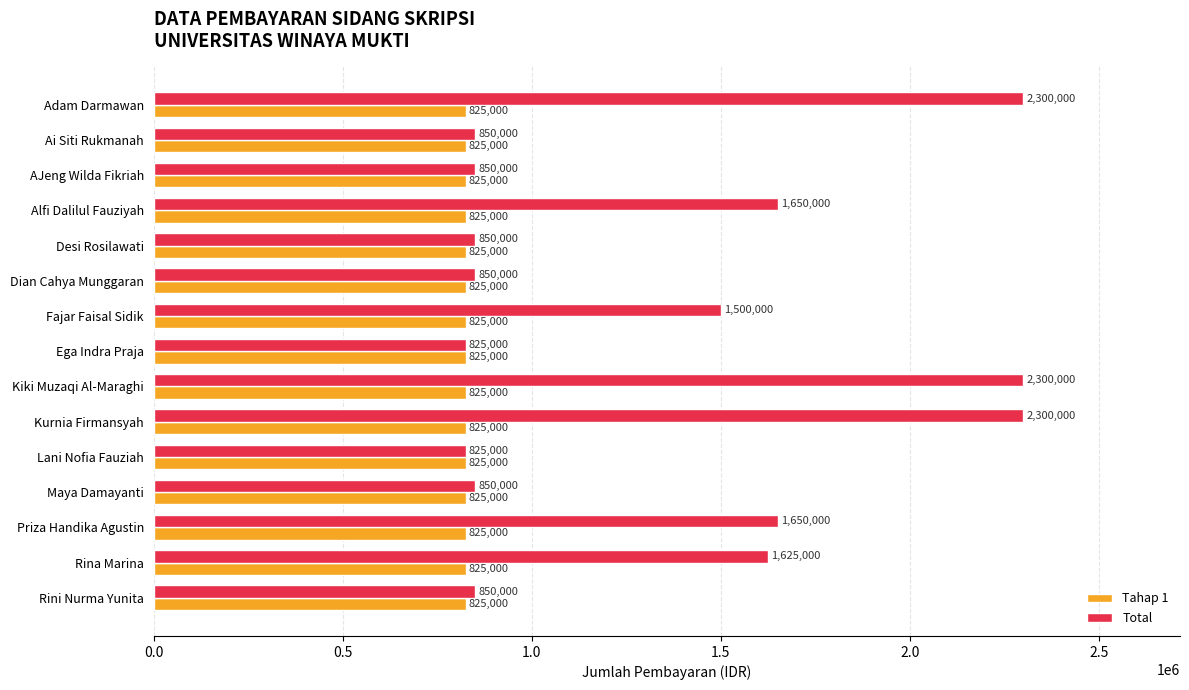

List the series in order of their peak value, highest first.

Total, Tahap 1